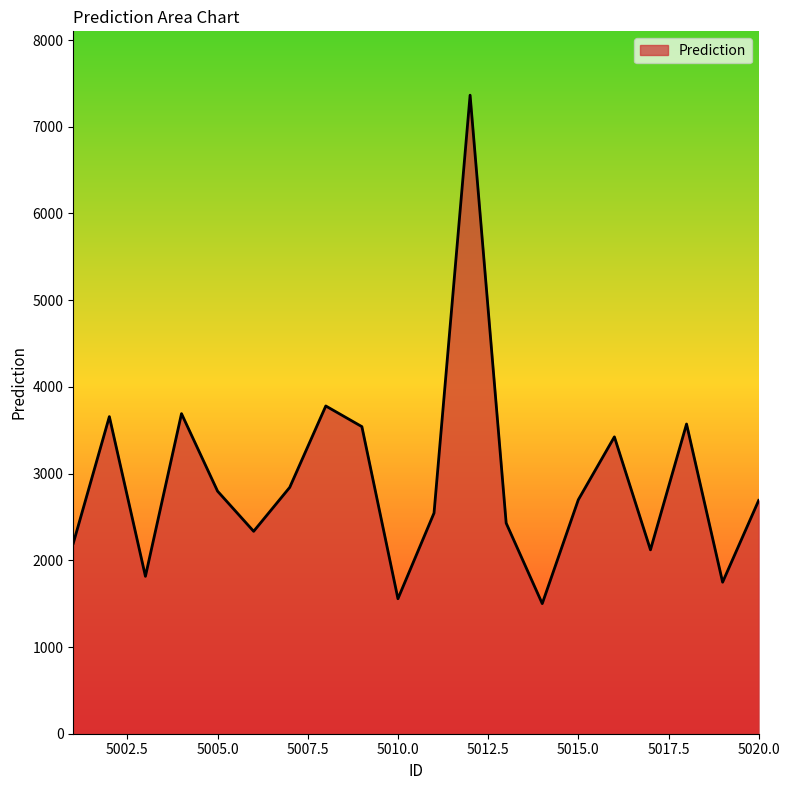

What is the difference between the maximum and minimum values?

5864.0